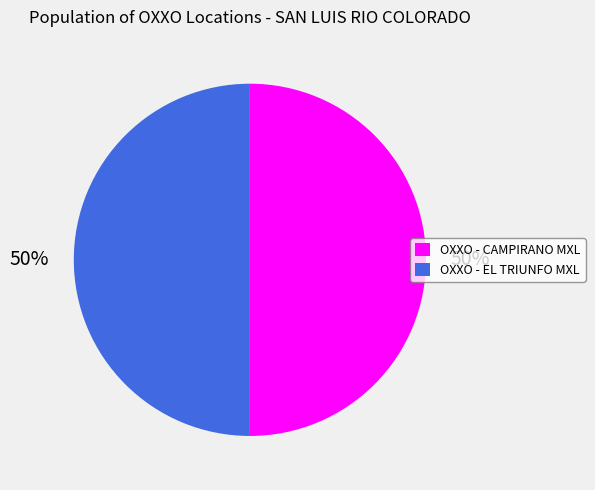

True or false: OXXO - CAMPIRANO MXL accounts for 60% of the total.

False